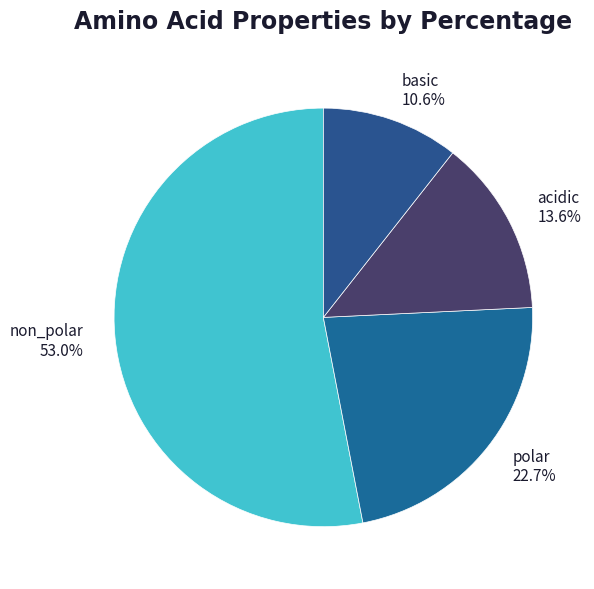

How many segments does this pie chart have?

4